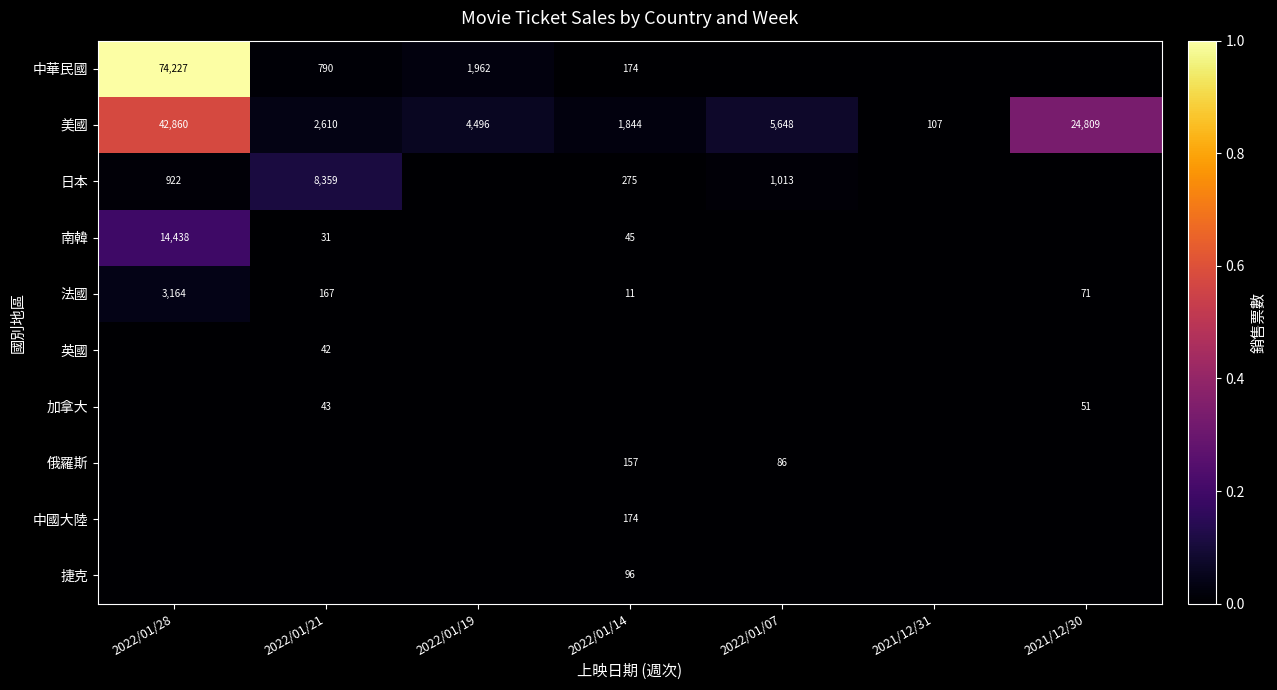

At which label is 美國 closest to 21483?

2021/12/30